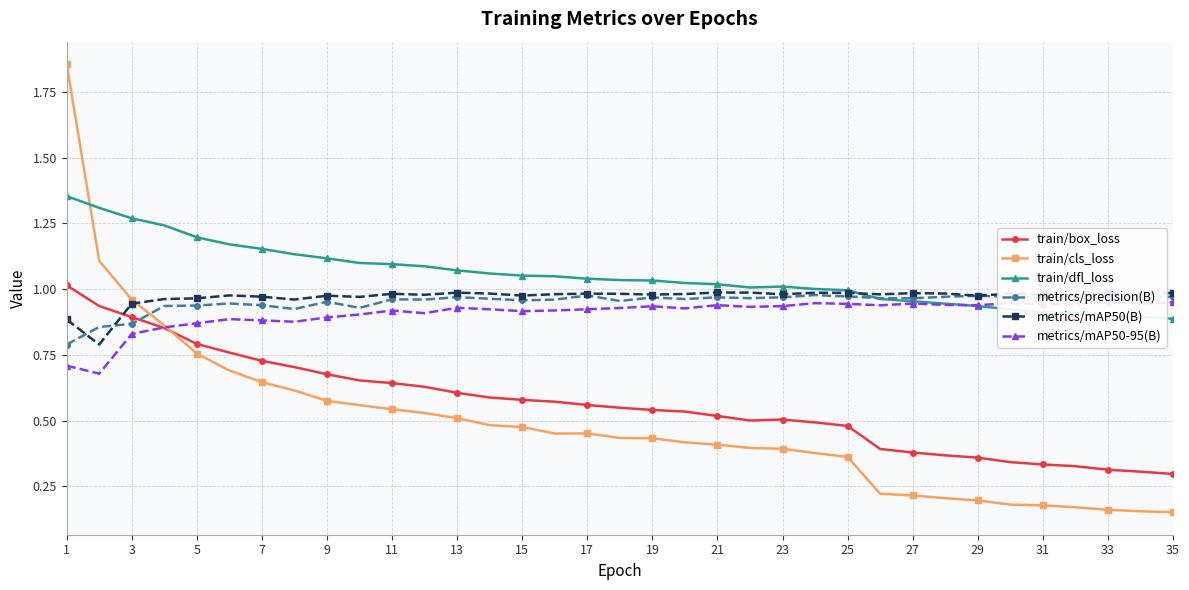

At which category does the chart reach its peak across all series?

1